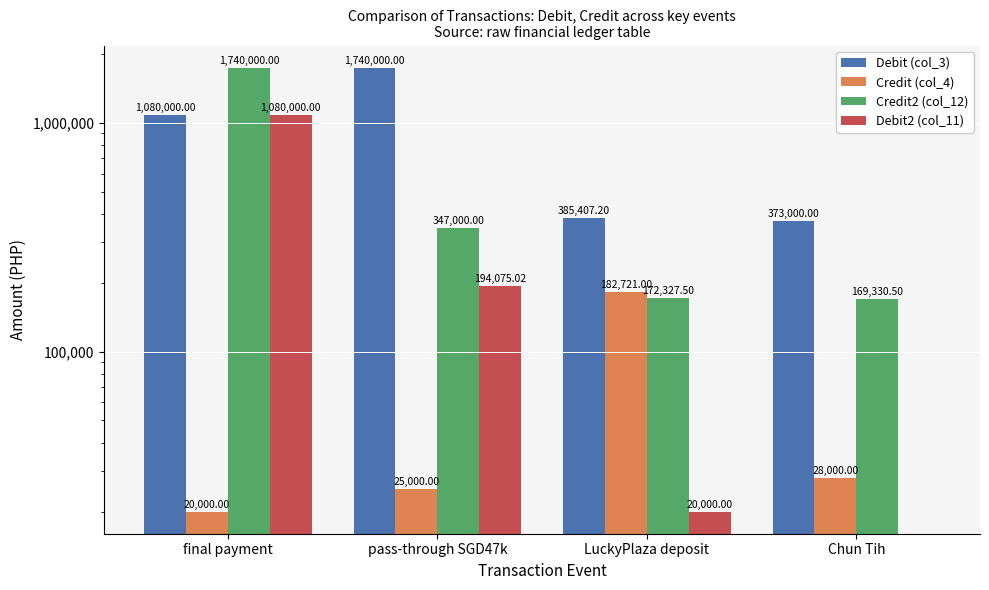

What is the value of the Credit (col_4) bar at the 2nd from the left?

25000.0